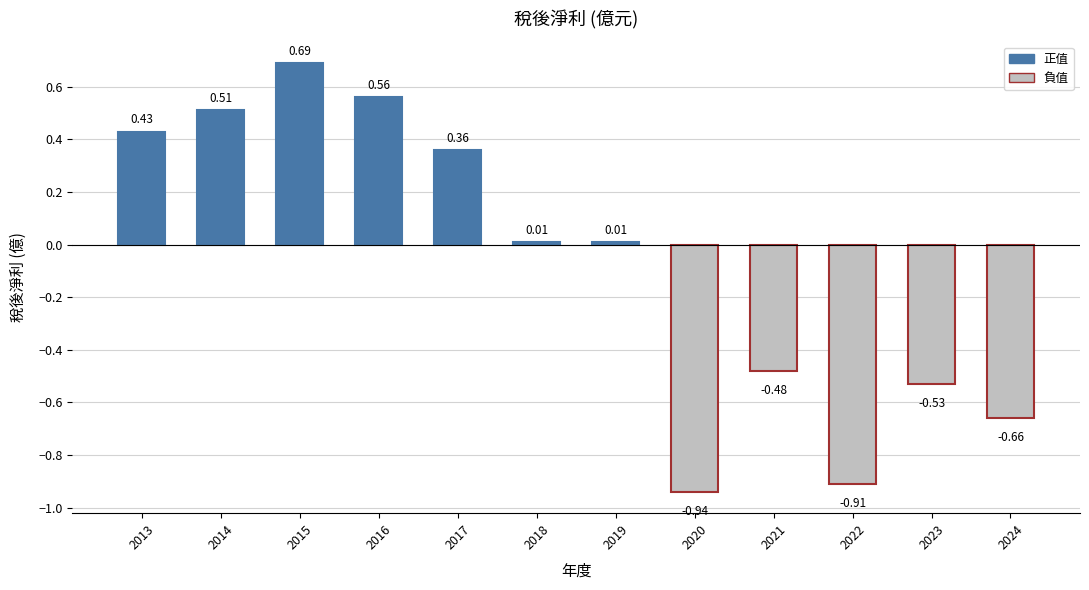

What is the difference between the maximum and minimum values?

1.6